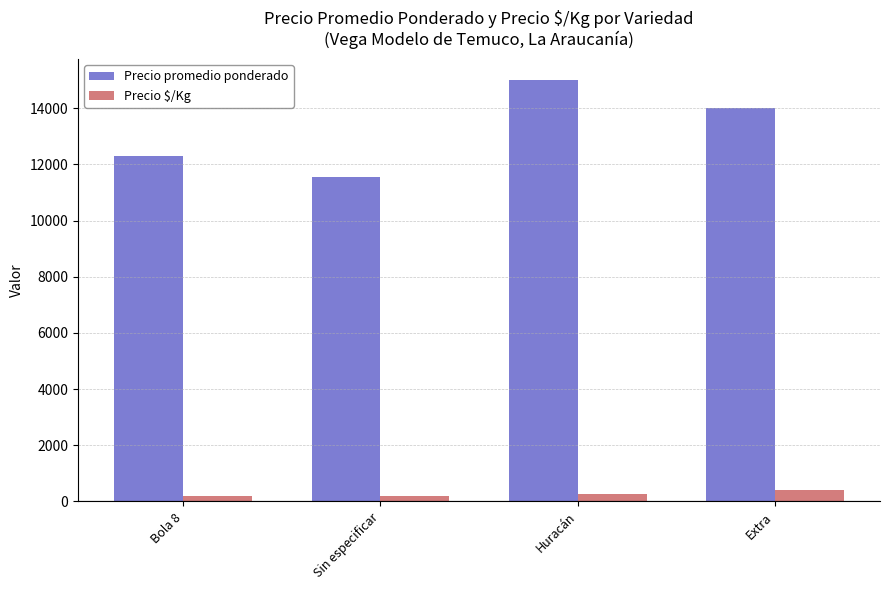

How many data points in Precio promedio ponderado are less than 14000?

2